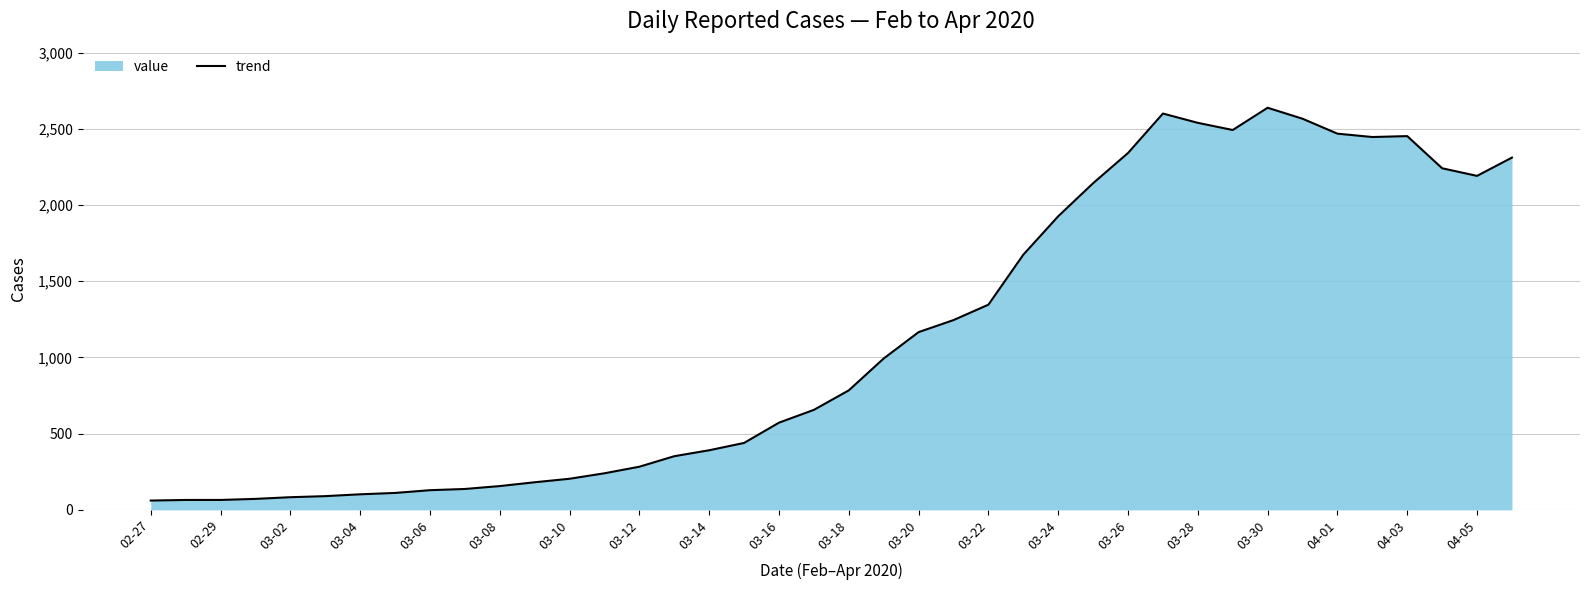

What is the difference between the values at 03-30 and 04-03?

186